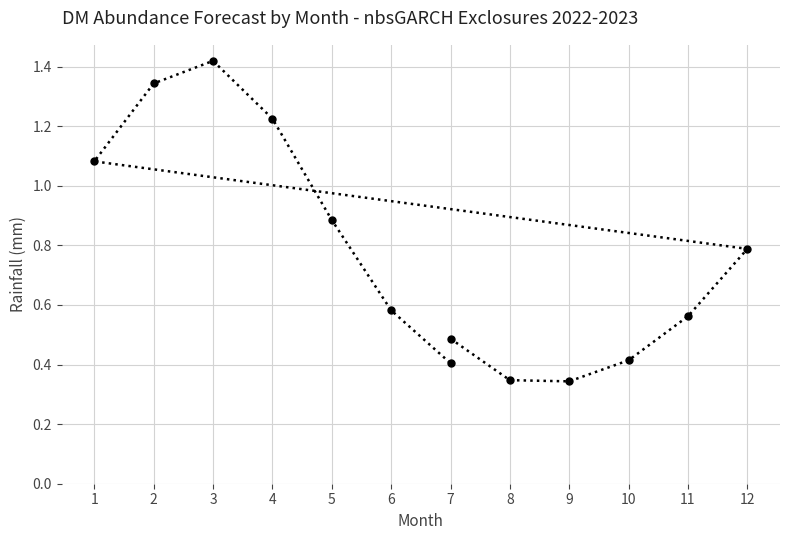

What is the smallest value displayed?

0.3